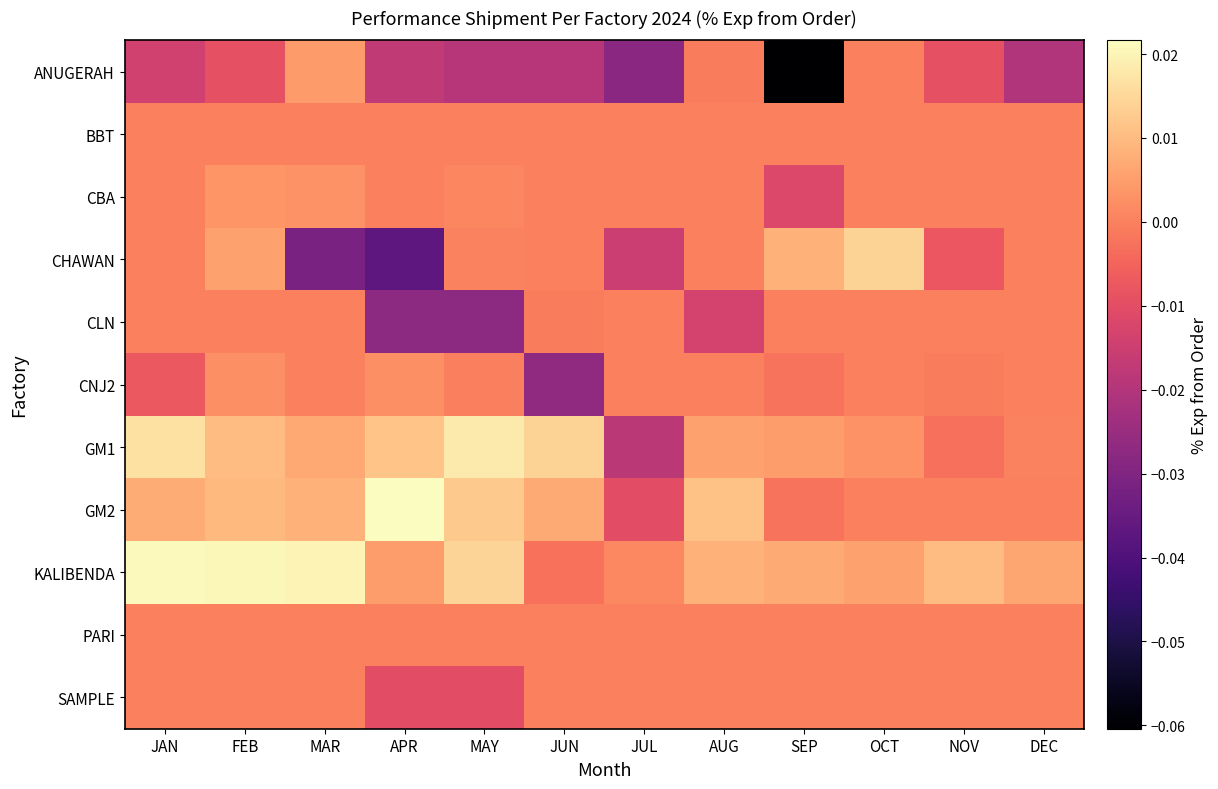

At which category is the sum across all series the highest?

FEB